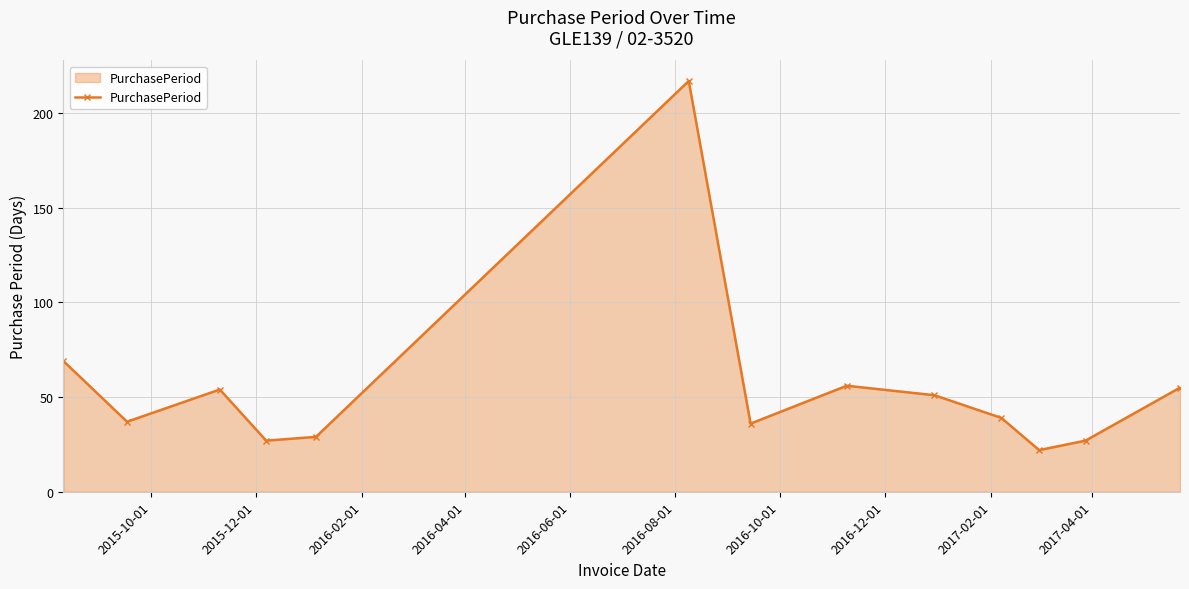

What is the sum of all values?

719